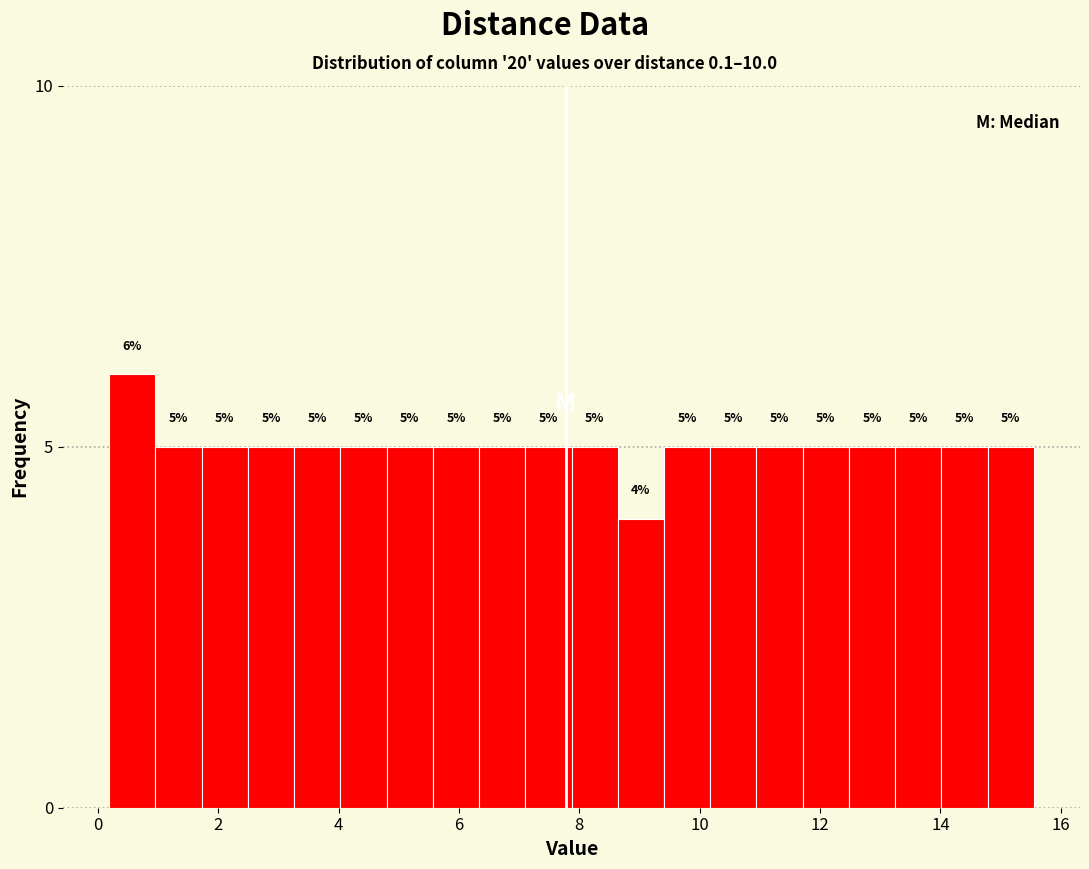

Read against the x-axis, roughly where is the centre of the tallest bar?

0.6